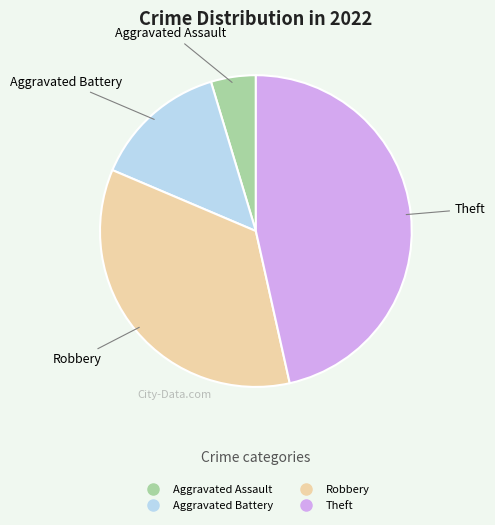

Approximately how many times larger is the value at Aggravated Assault compared to Aggravated Battery?

0.3